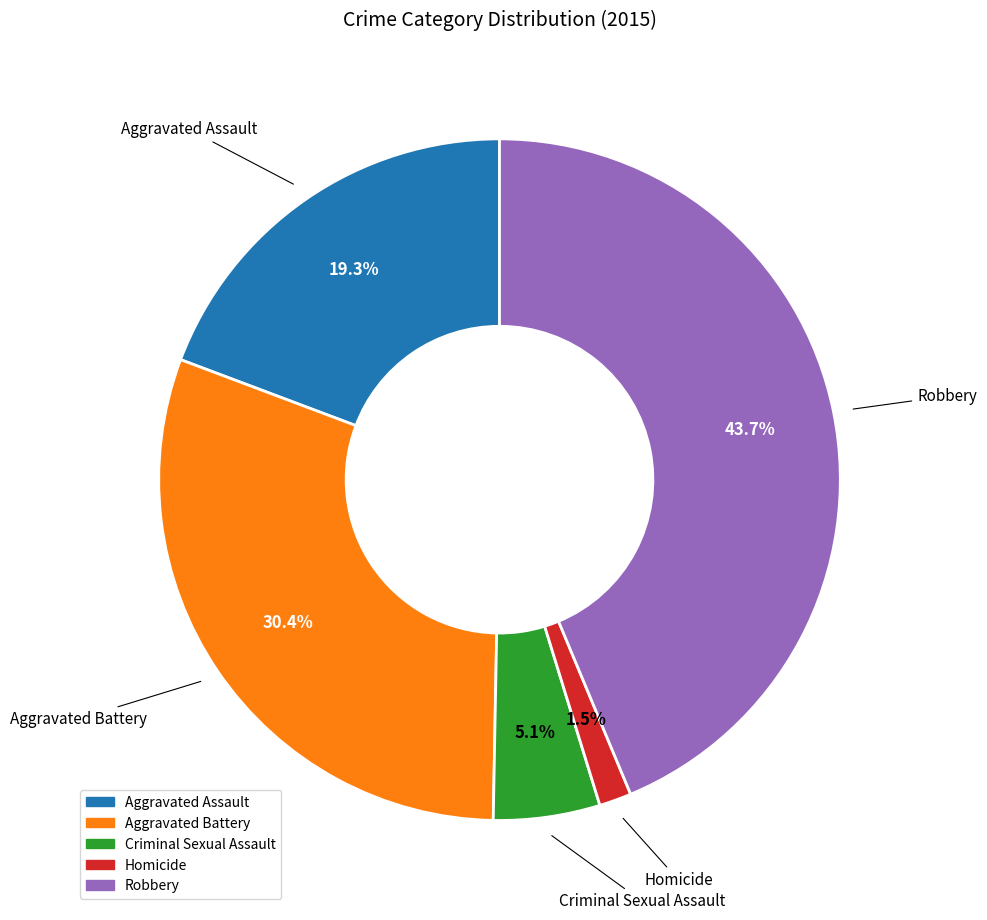

To the nearest percent, what is the average slice percentage?

20%